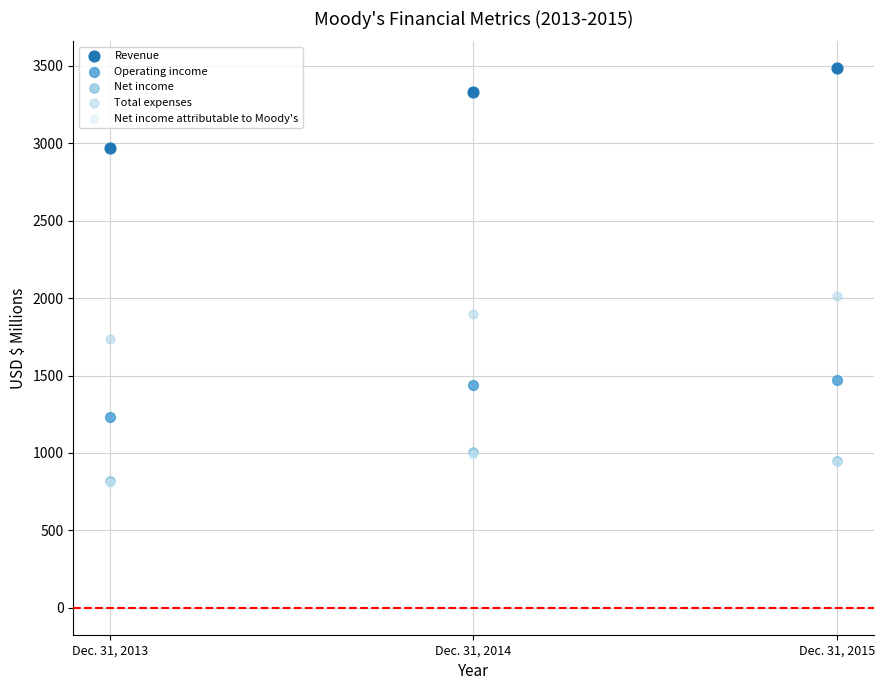

Which series reaches the maximum Y coordinate?

Revenue